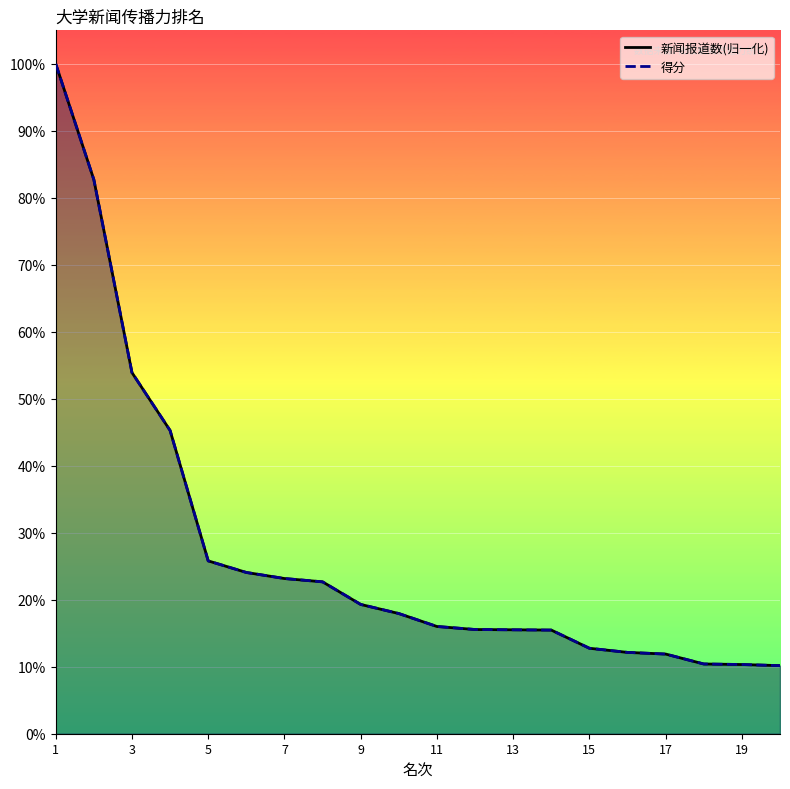

What is the highest value of the 得分 series?

100.0